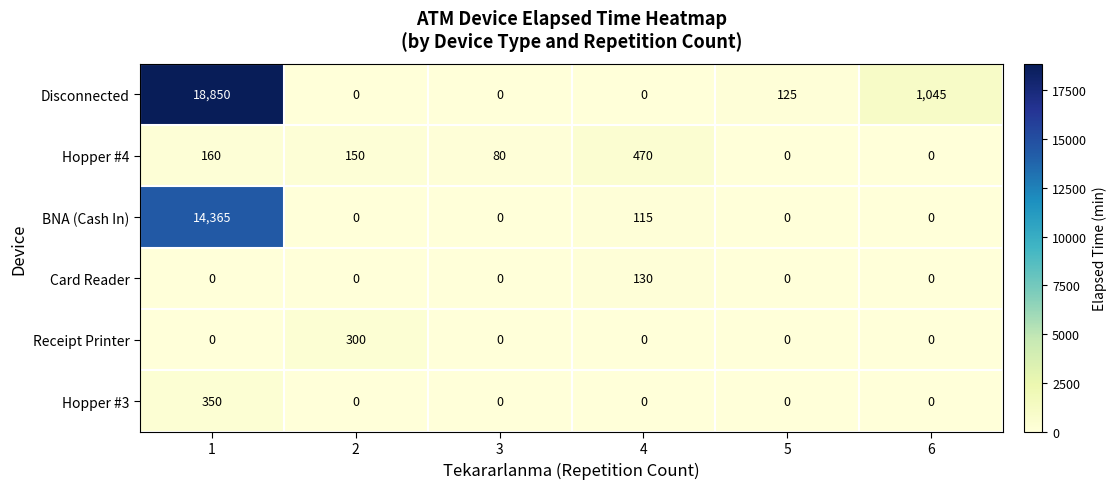

What is the spread (max minus min) of values at 4?

470